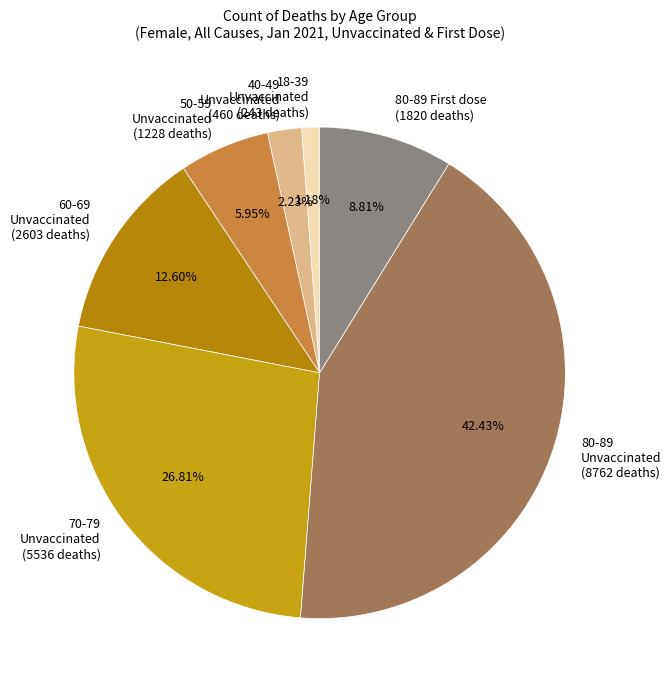

Approximately how many times larger is the value at 60-69 Unvaccinated compared to 70-79 Unvaccinated?

0.5